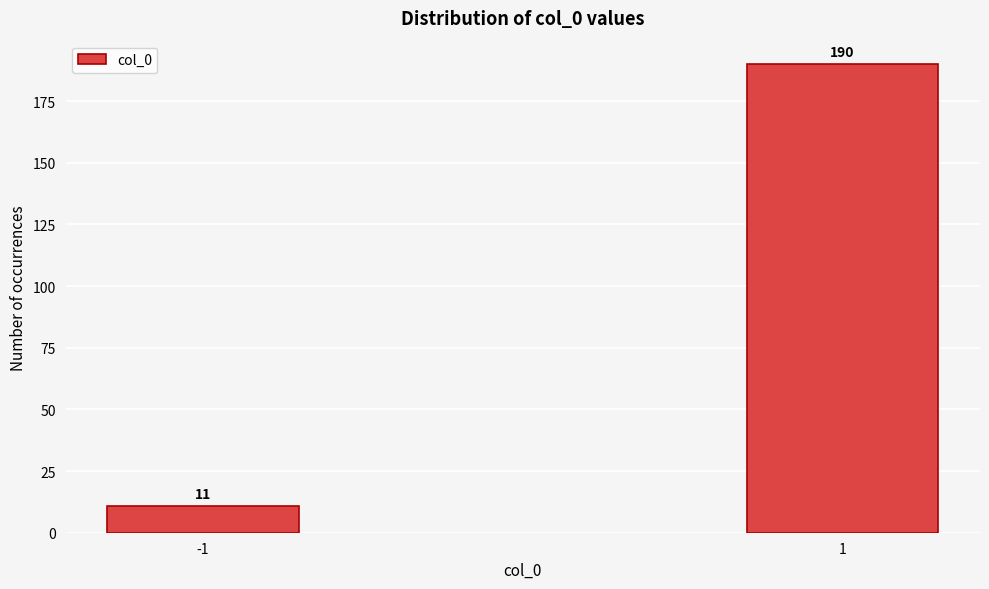

Reading left to right, what are all the values shown in this chart?

11	190